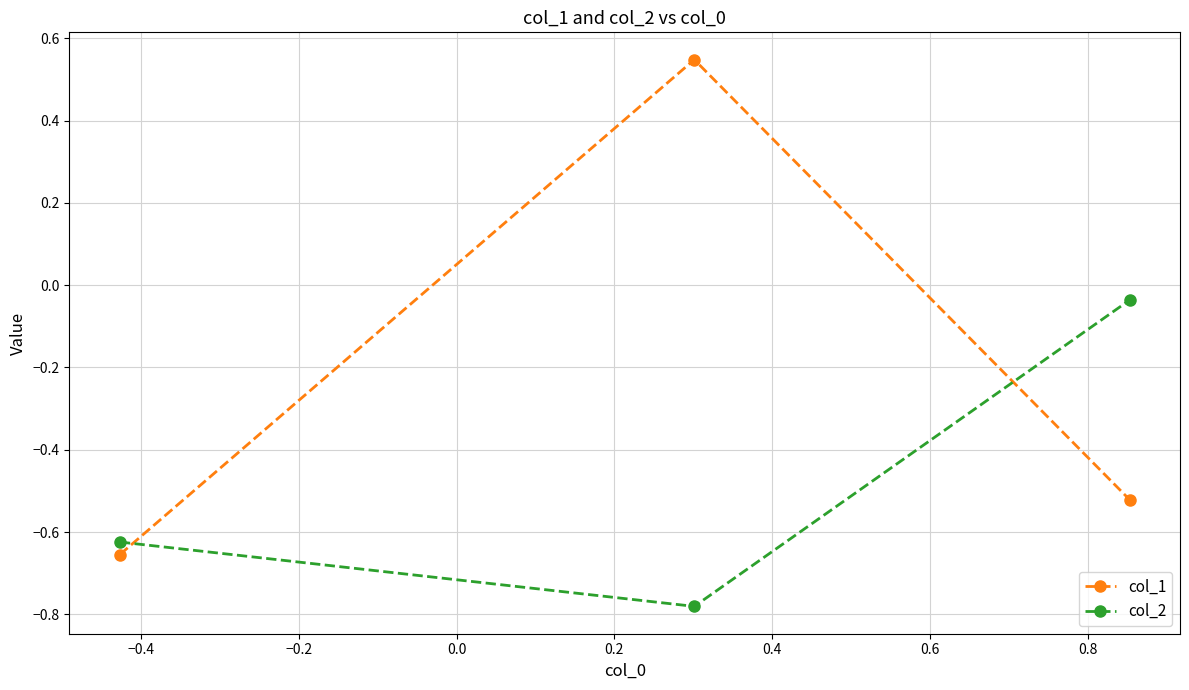

Which series has the largest total across all categories?

col_1